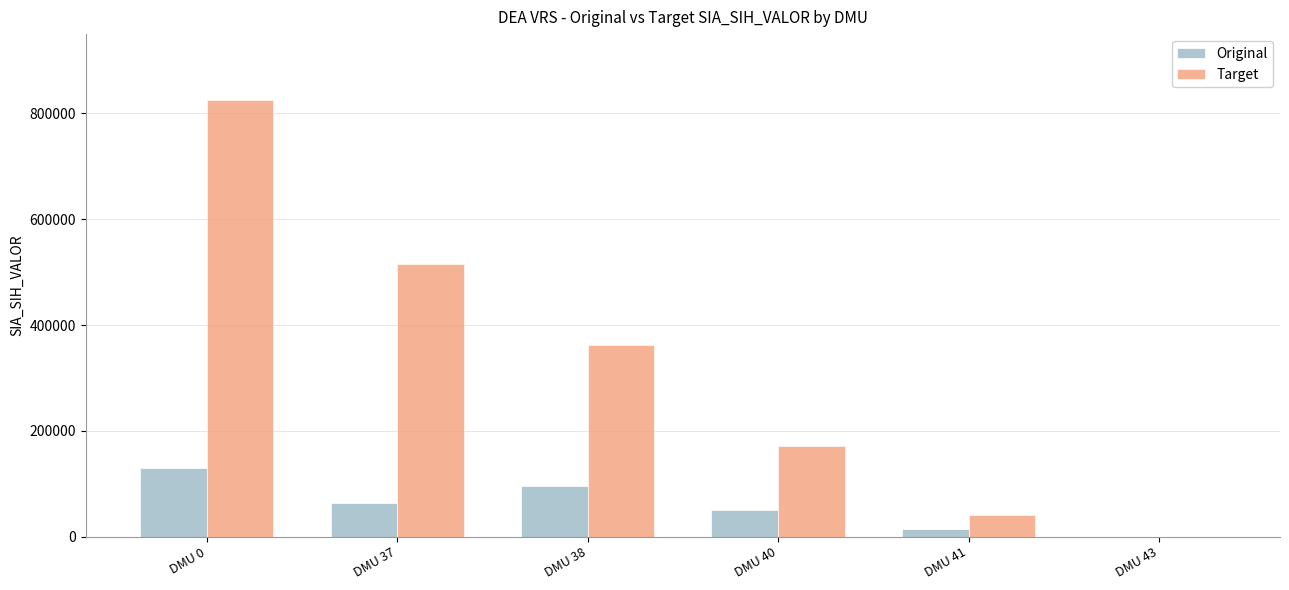

What is the sum of all Original values?

354875.8